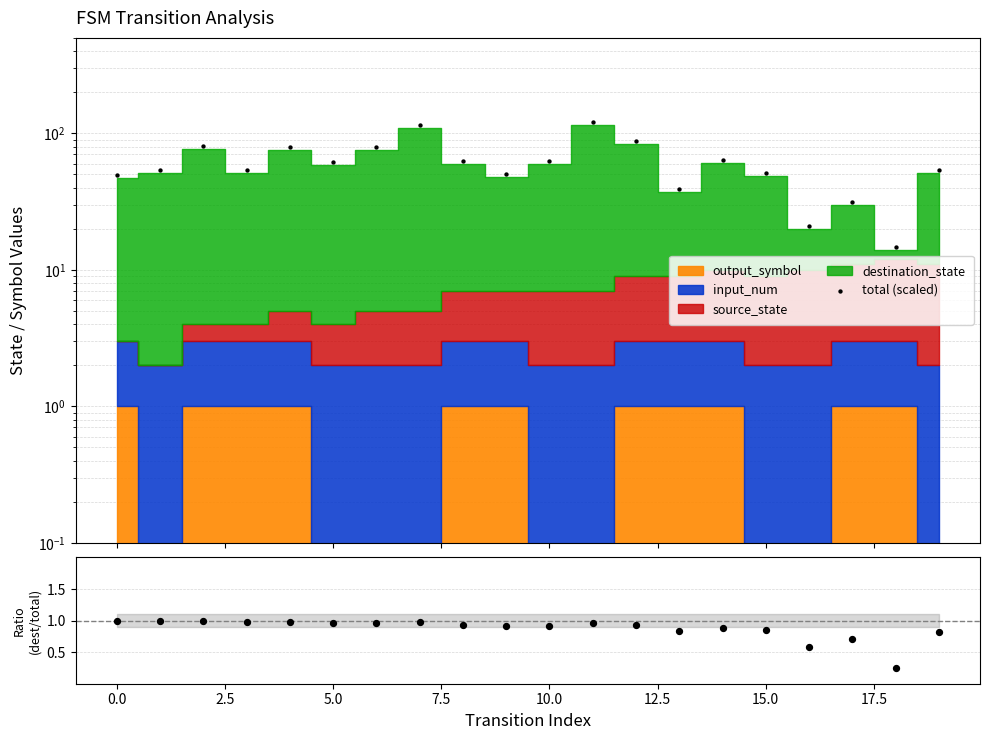

Is the value of total (scaled) at 12.5 greater than the value of dest/(src+dest) at 12?

Yes